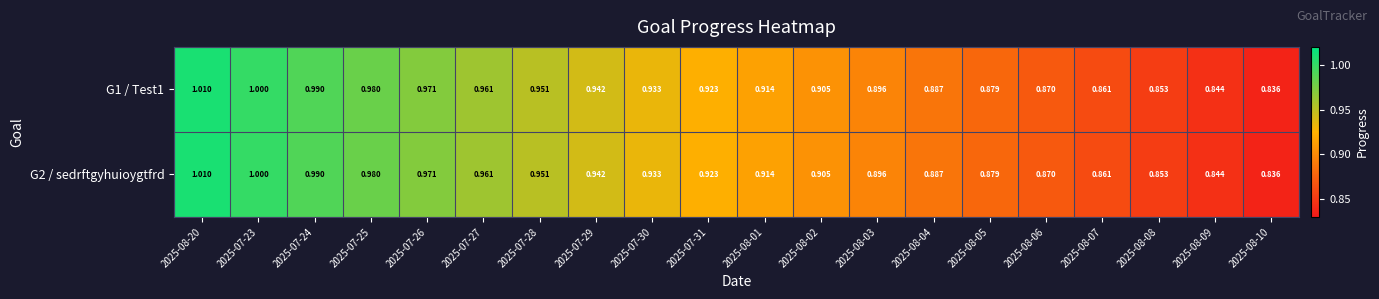

Is the value of G2 / sedrftgyhuioygtfrd at 2025-08-05 greater than the value of G1 / Test1 at 2025-07-31?

No